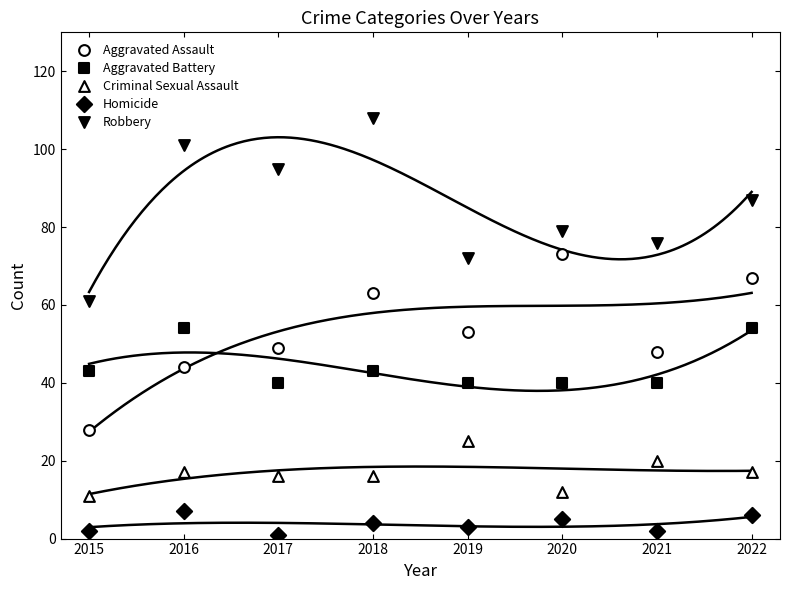

Which series has the largest Y range (max minus min)?

Robbery